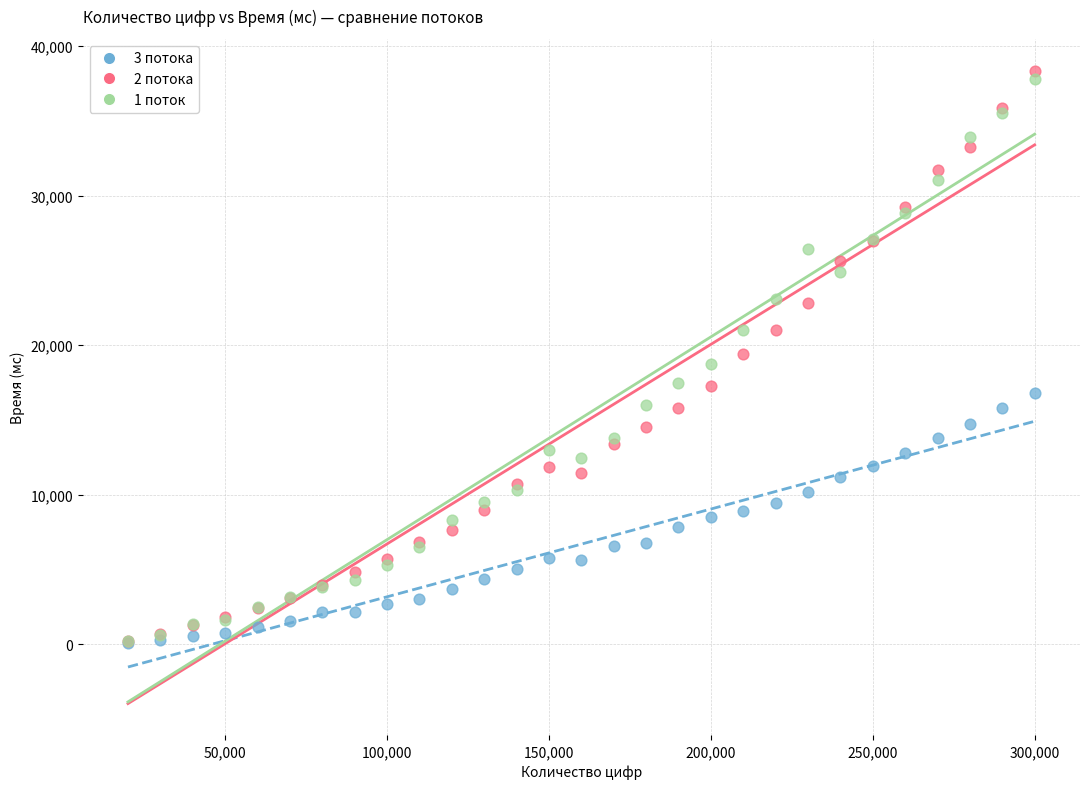

What are all the series names shown in the legend?

3 потока, 2 потока, 1 поток